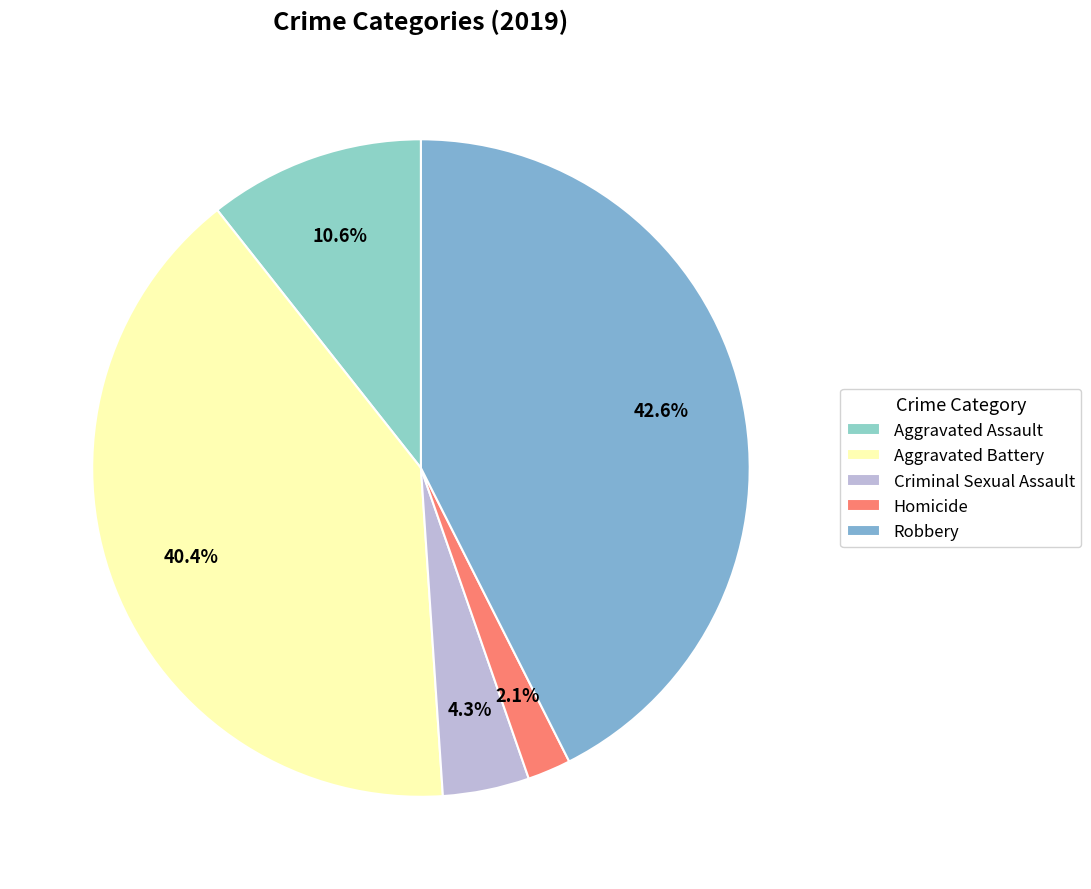

Does Homicide account for over 50% of the chart?

No